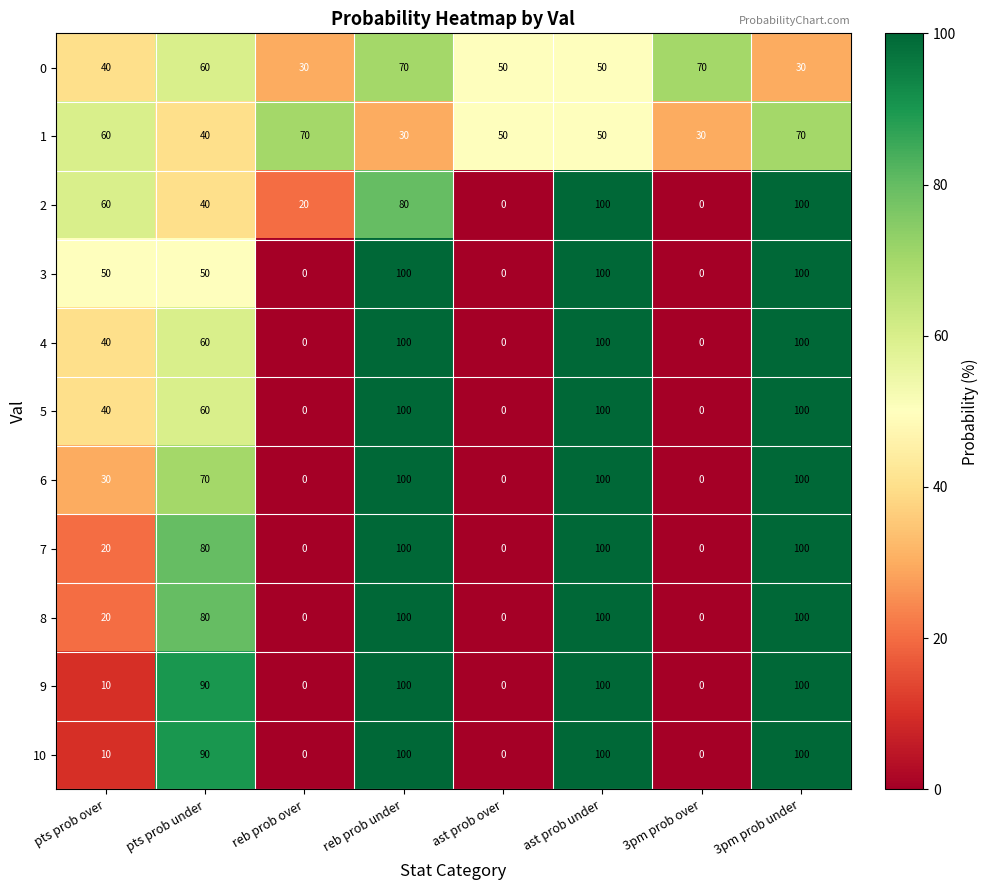

What is the difference between the maximum and minimum values in the 6 series?

100